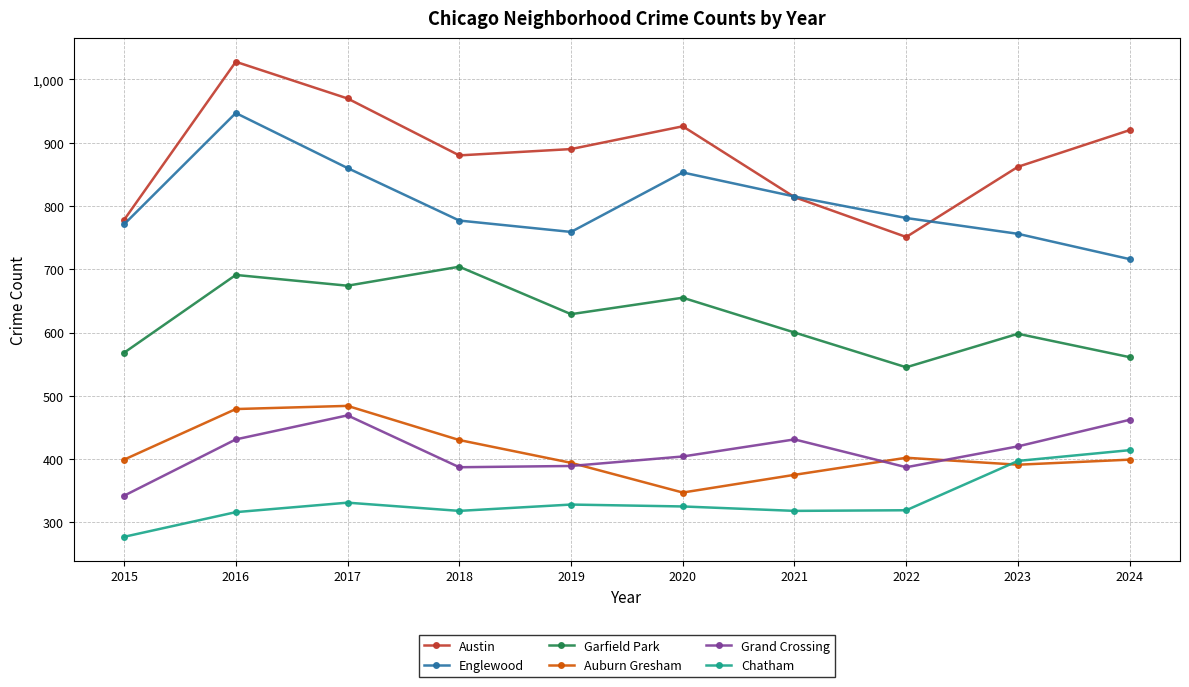

True or false: Englewood and Chatham intersect in this chart.

False